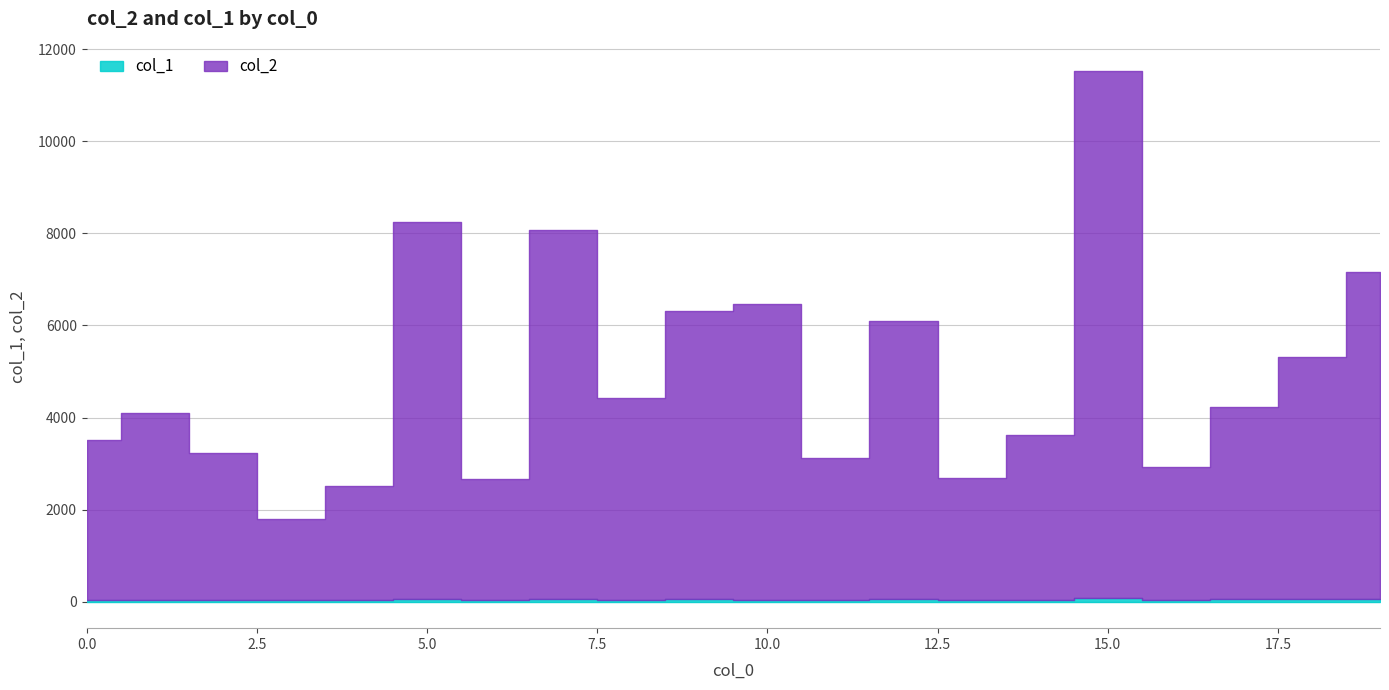

Which category has the highest value across all series?

15